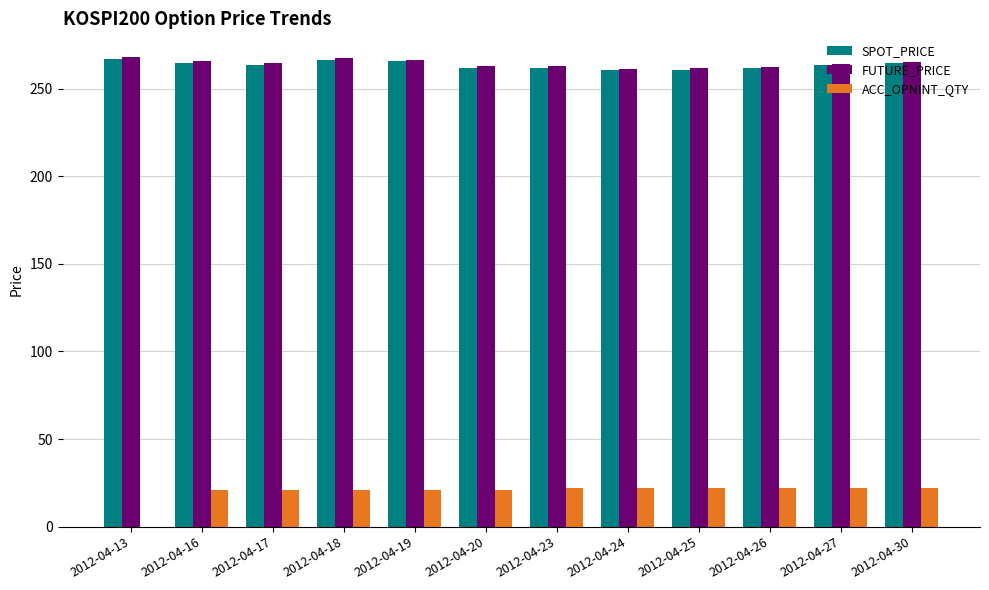

At which label does SPOT_PRICE first exceed 263?

2012-04-13